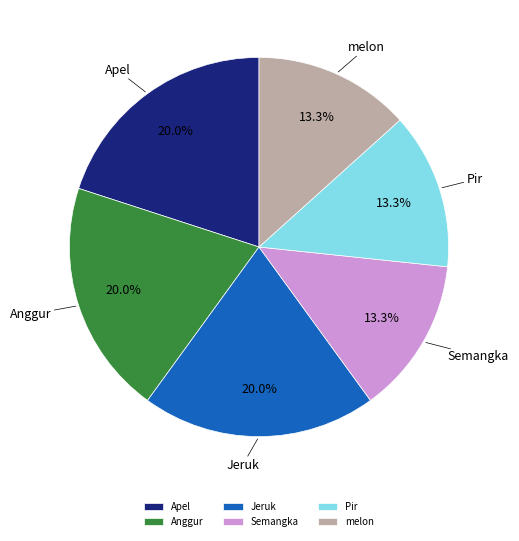

Is Pir the majority of the pie?

No